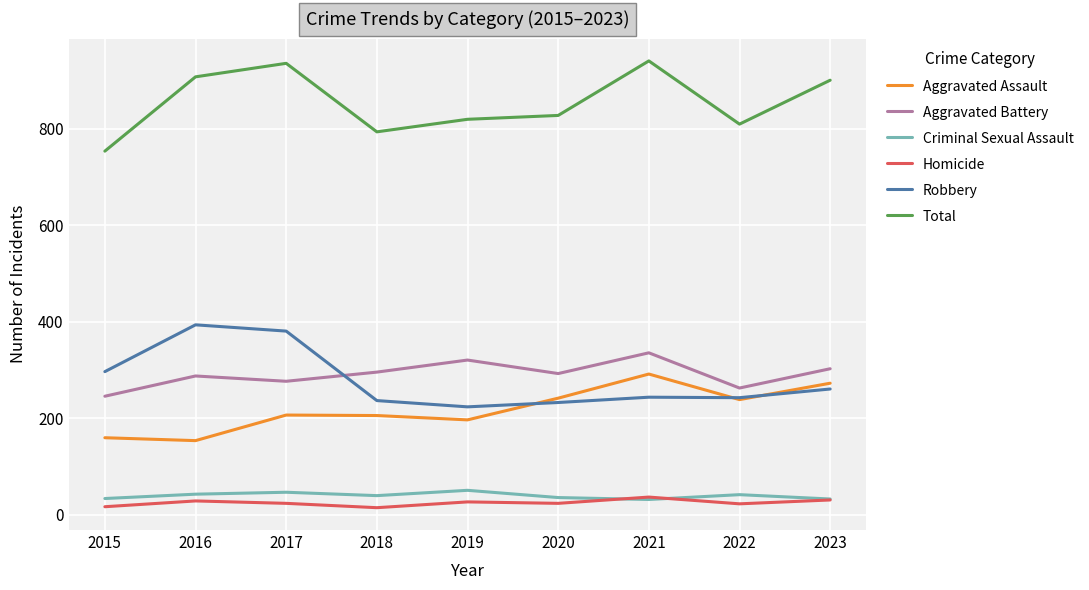

What is the difference between the highest and lowest values at 2019?

793